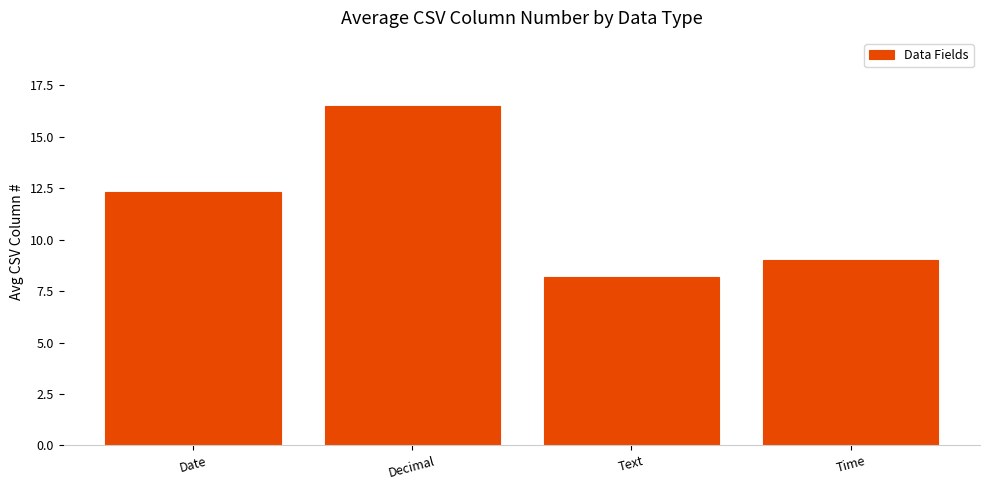

Between Decimal and Text, which is larger?

Decimal